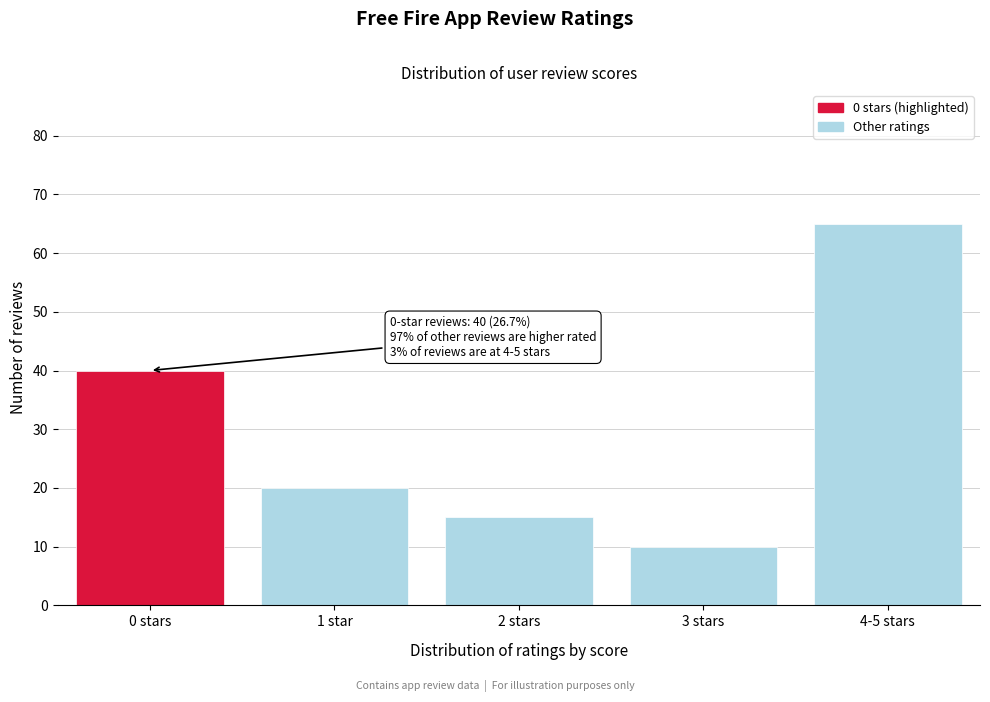

Reading right to left, transcribe all the data shown in this chart.

65	10	15	20	40